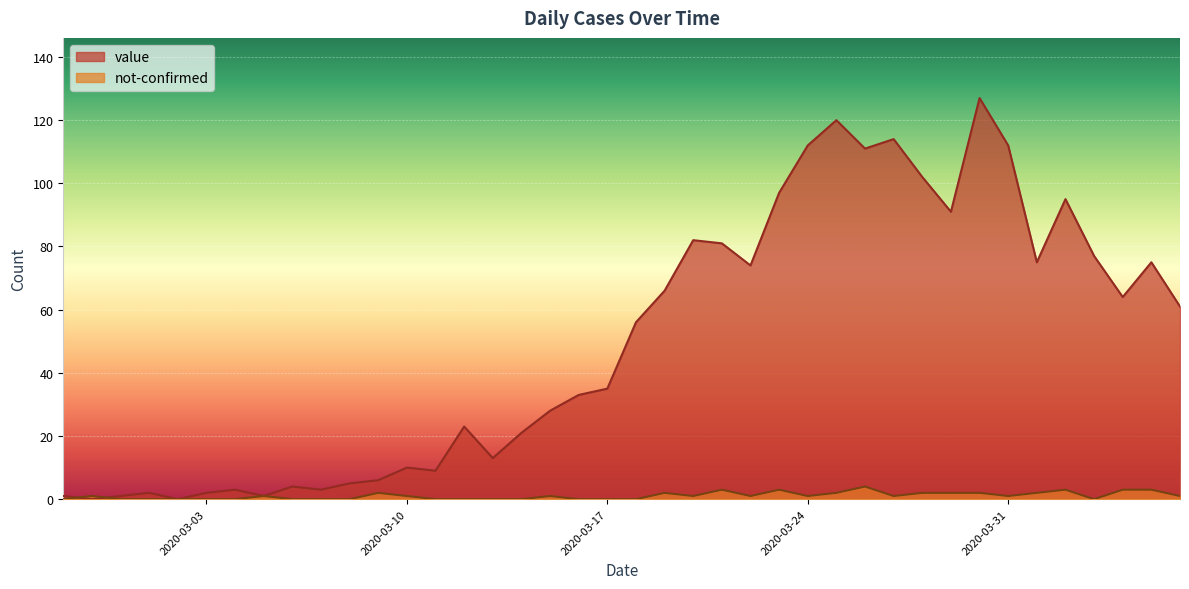

How many times do value and not-confirmed cross each other?

2